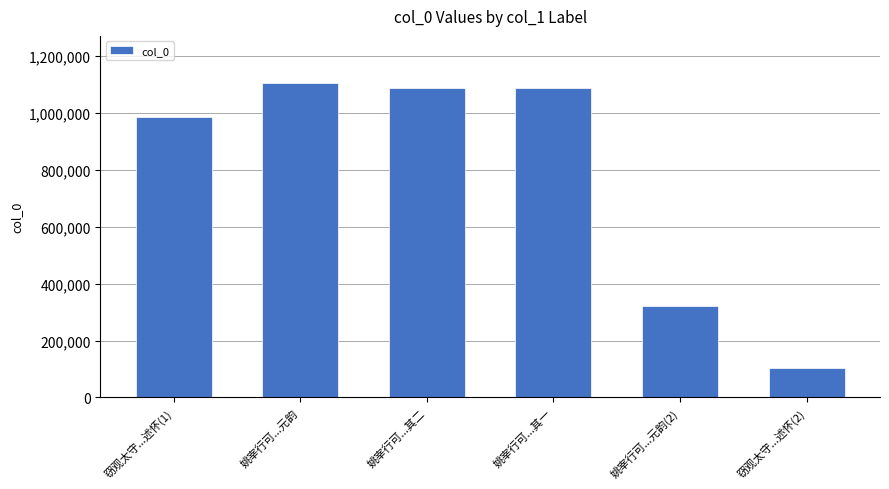

Approximately how many times larger is the value at 窃观太守...述怀(2) compared to 姚宰行可...元韵(2)?

0.3